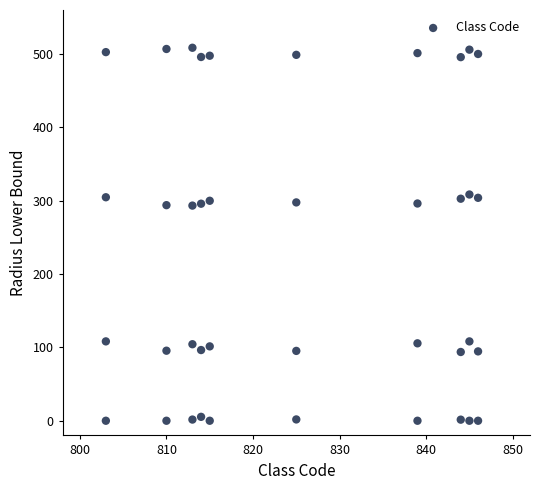

What is the range of Y values (max minus min)?

508.5